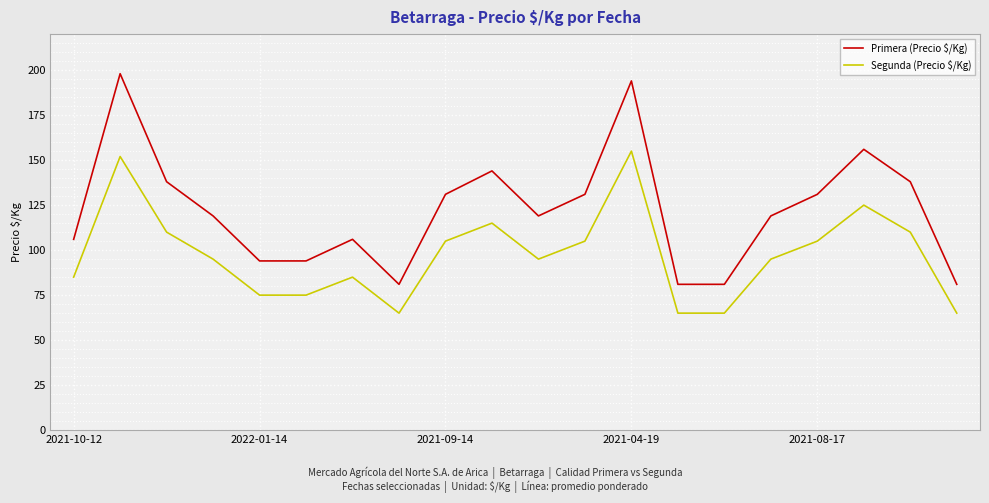

Which series has the largest total across all categories?

Primera (Precio $/Kg)